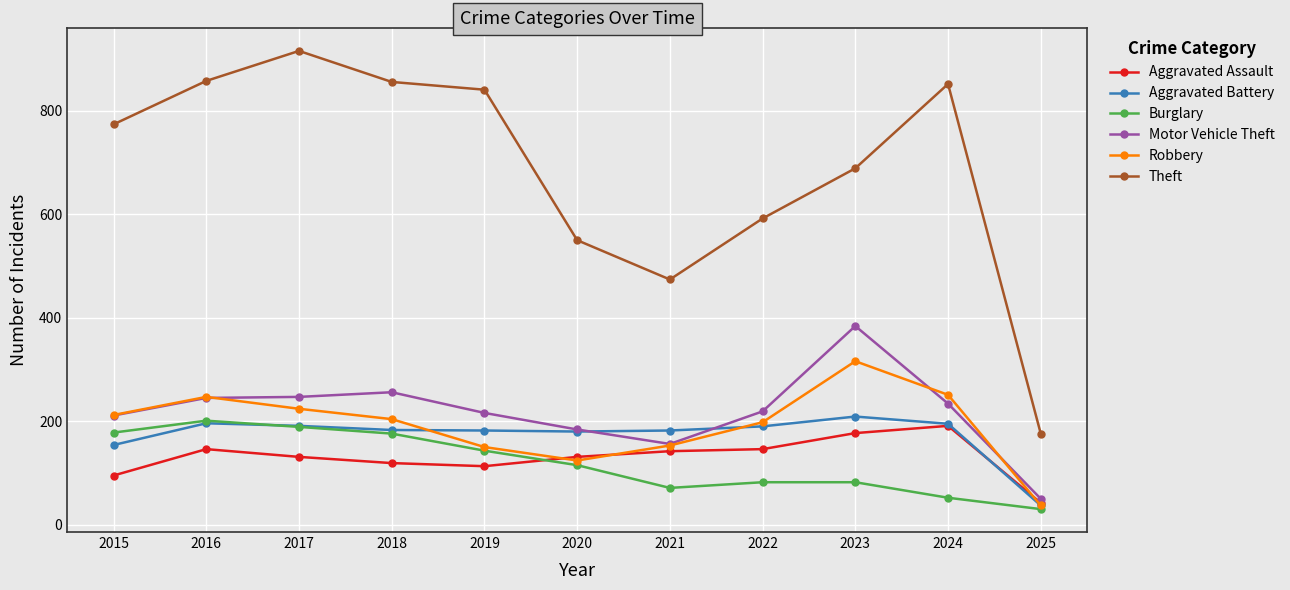

Is this an area chart (filled region under the line)?

No